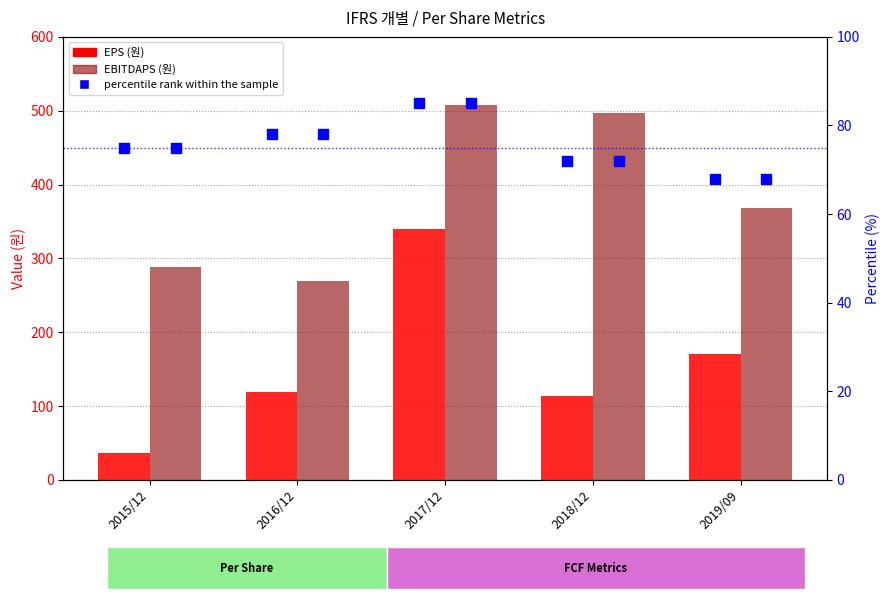

What are all the series names shown in the legend?

EPS (원), EBITDAPS (원), percentile rank within the sample